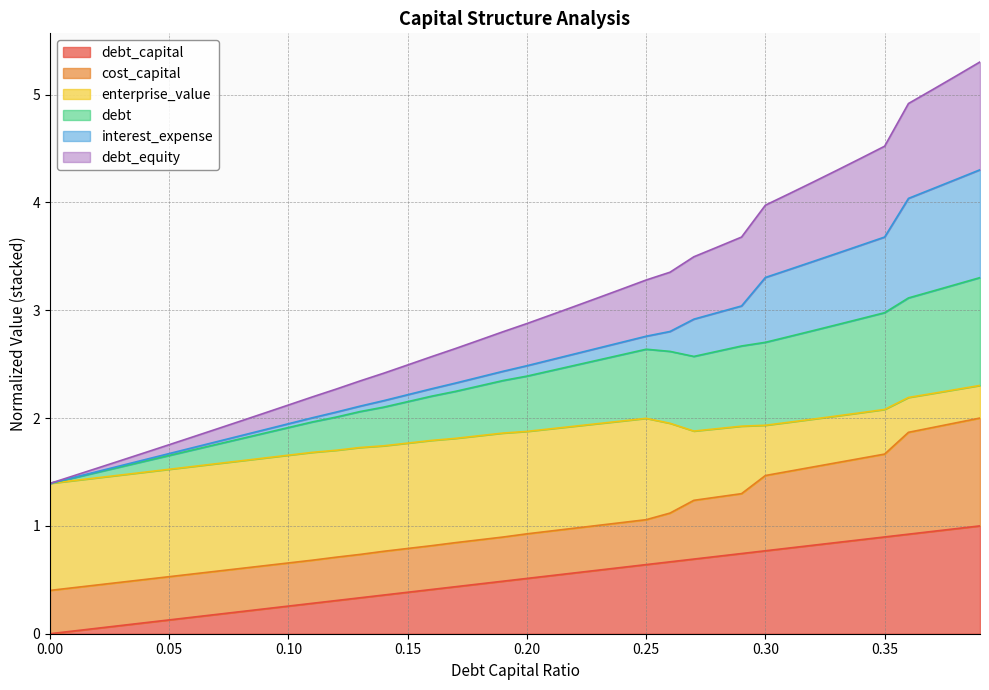

How many lines are shown in the chart?

6